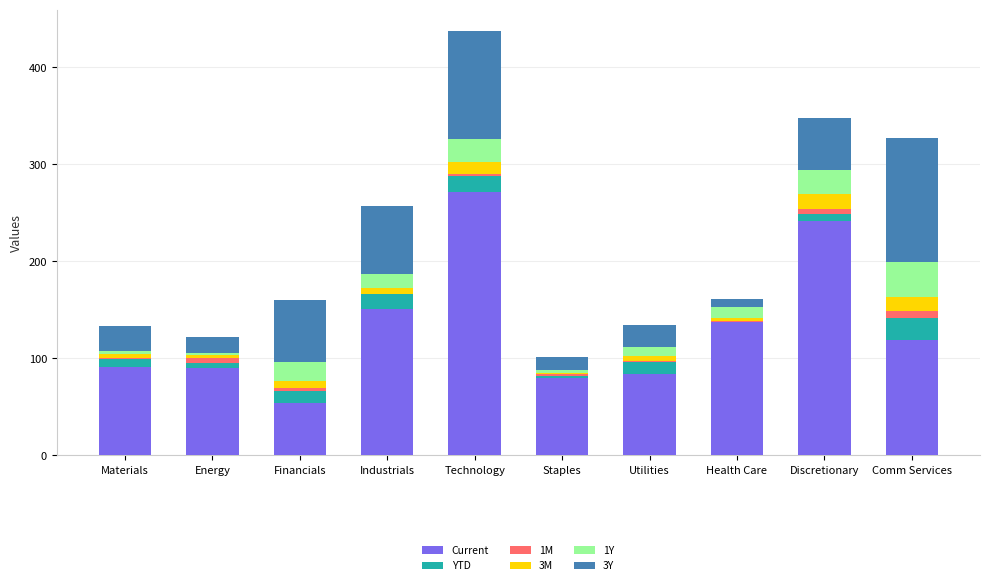

What is the highest value of the Current series?

271.4